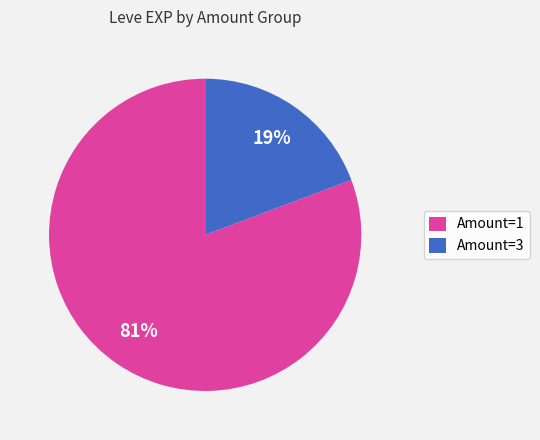

How many slices are in this pie chart?

2